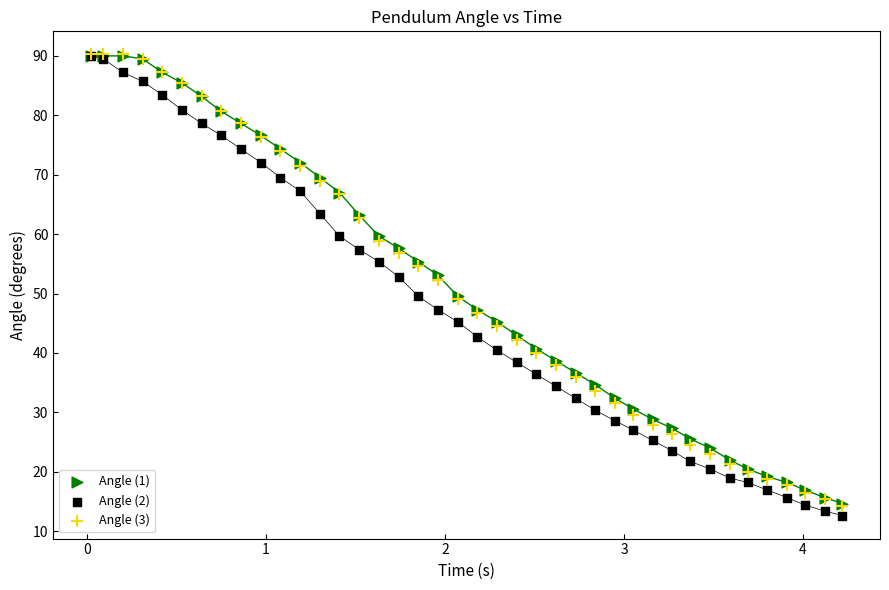

What are all the series names shown in the legend?

Angle (1), Angle (2), Angle (3)